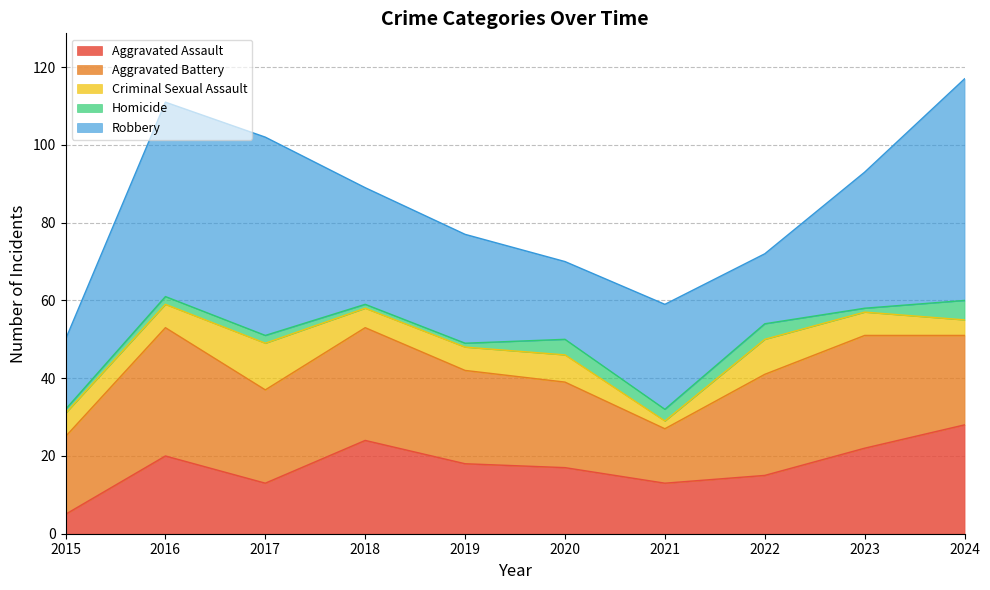

What is the difference between the maximum and minimum values in the Aggravated Assault series?

23